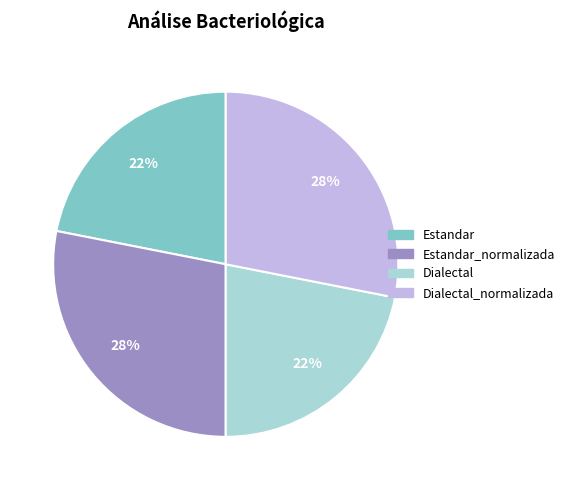

Does any single category account for the majority?

No